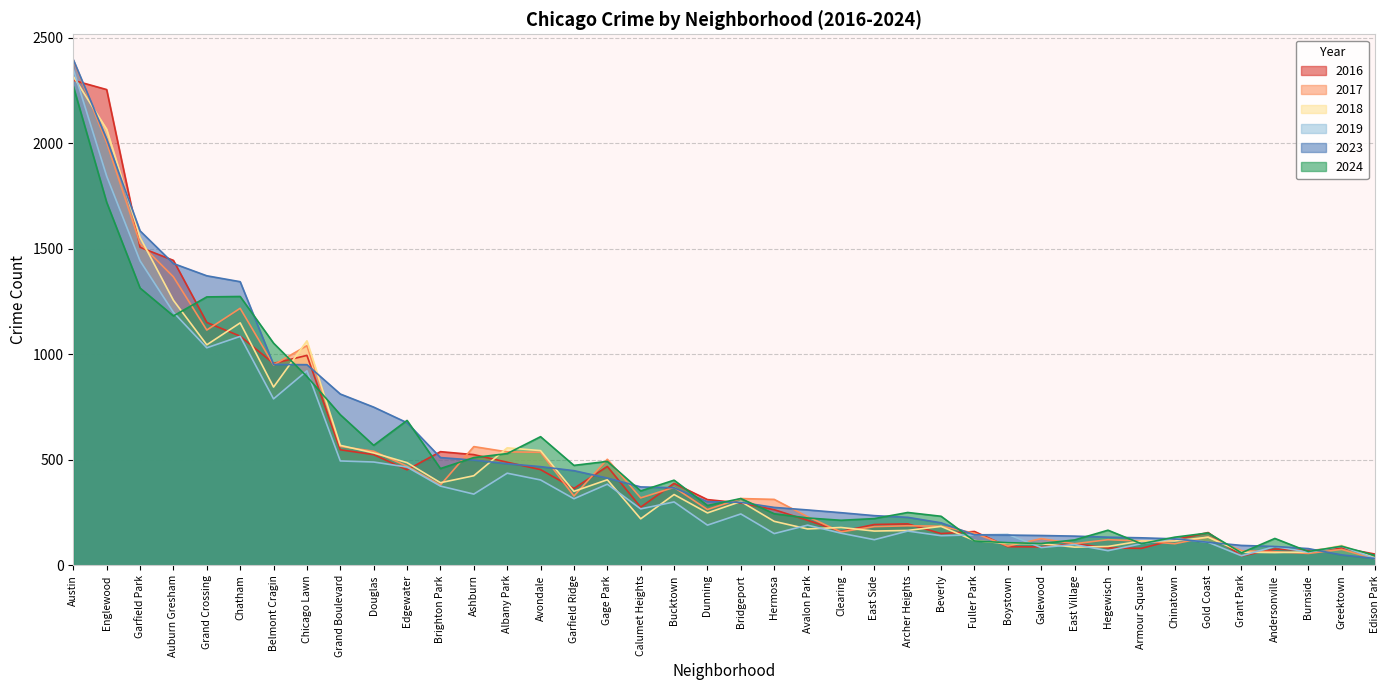

At how many categories does at least one series exceed 853?

8